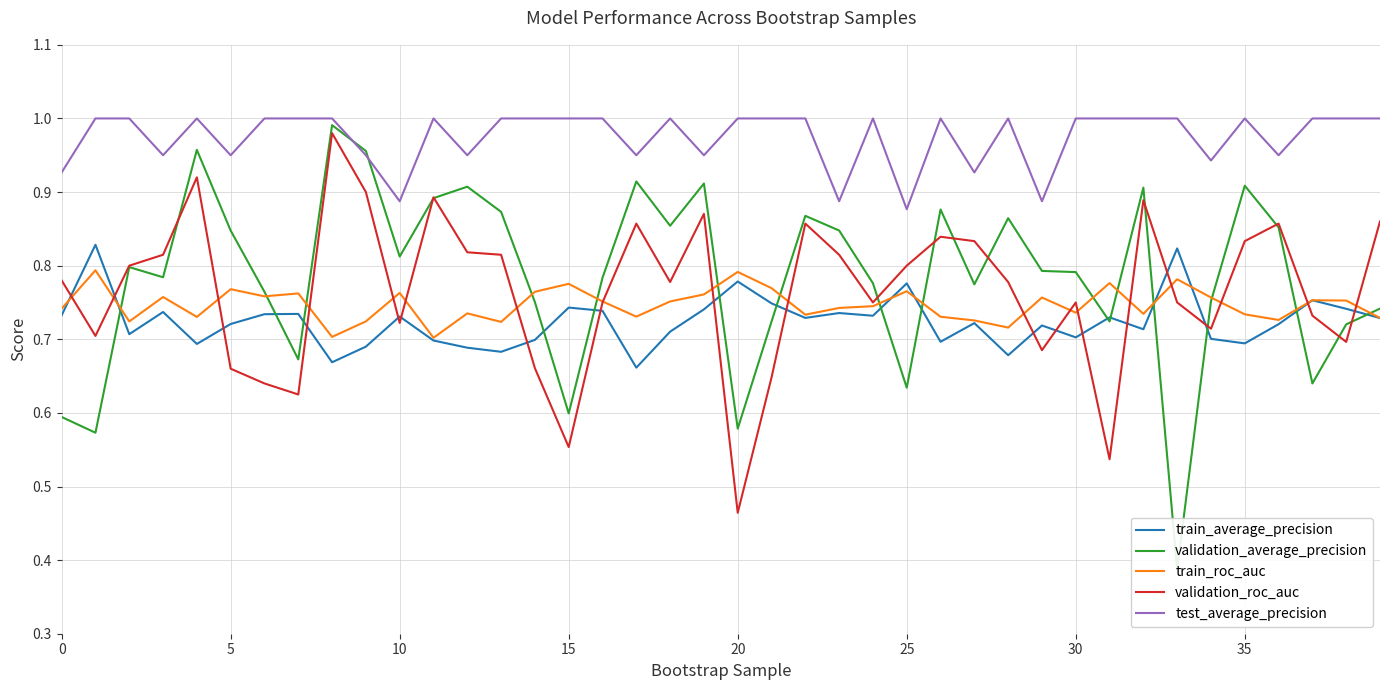

What is the average value of the validation_average_precision series?

0.8